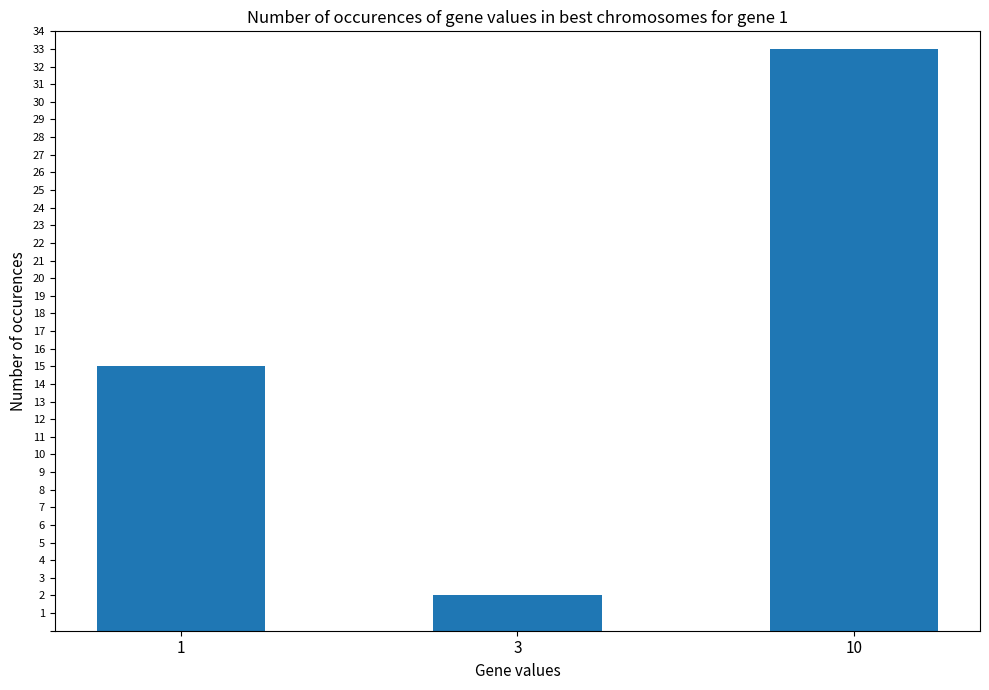

What is the sum of the values at 3 and 10?

35